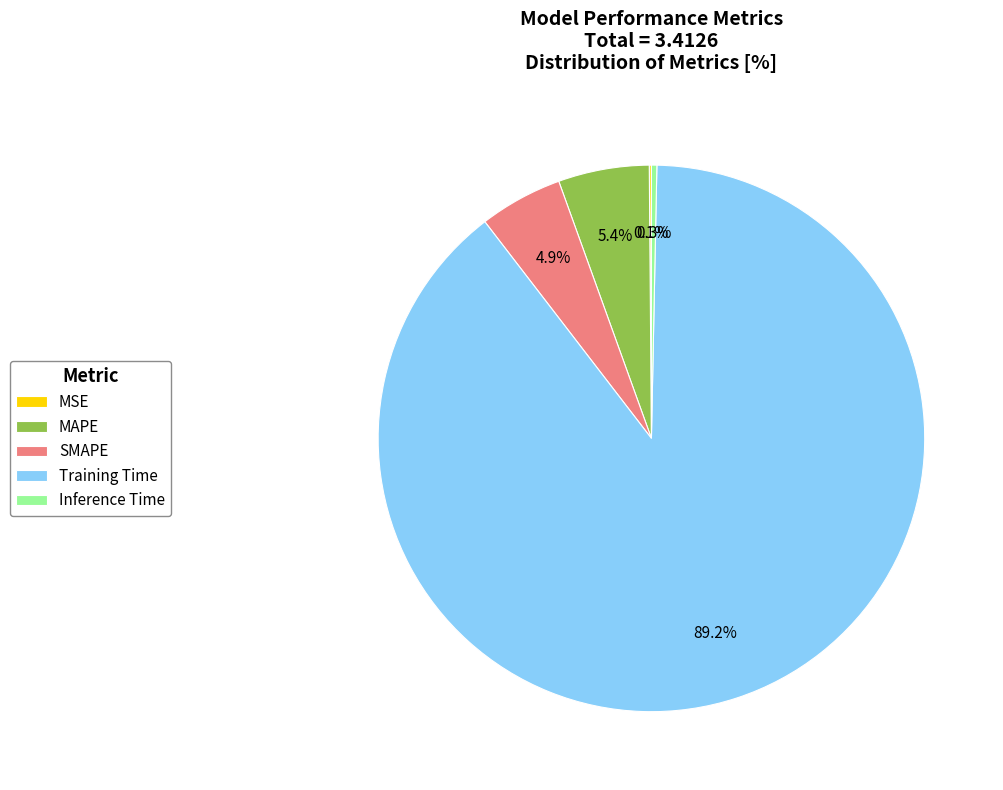

What percentage is the MAPE slice, to the nearest percent?

5%